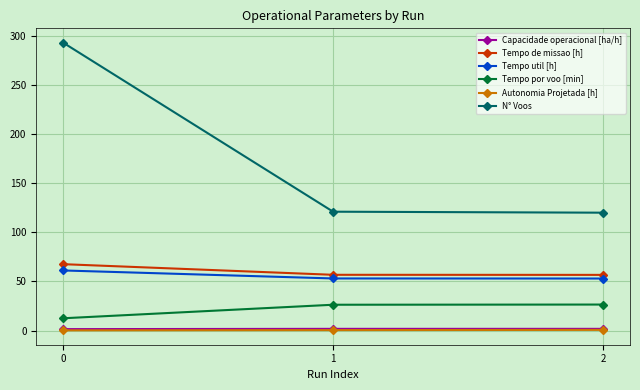

The value of Tempo util [h] at 0 is 41.8. True or false?

False